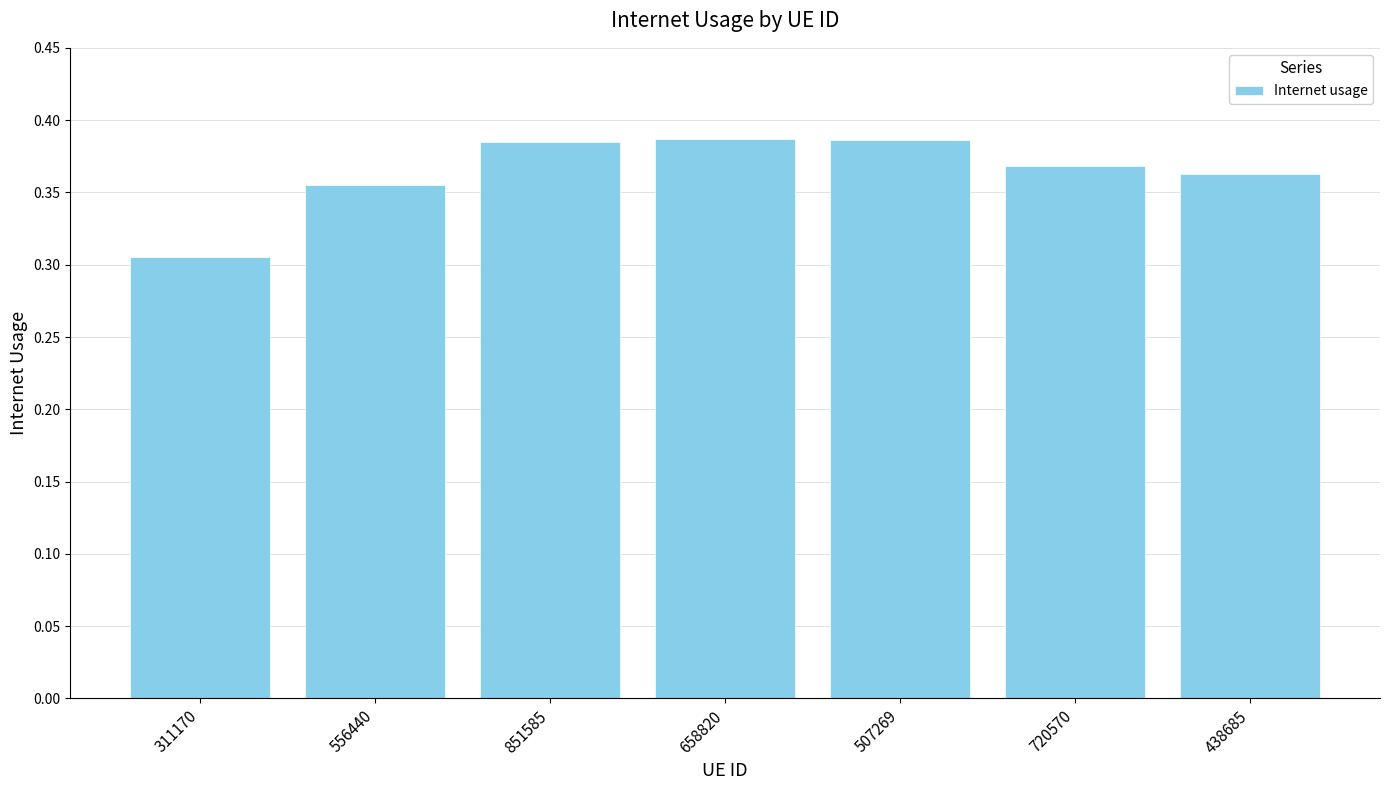

Between 556440 and 507269, which is larger?

507269